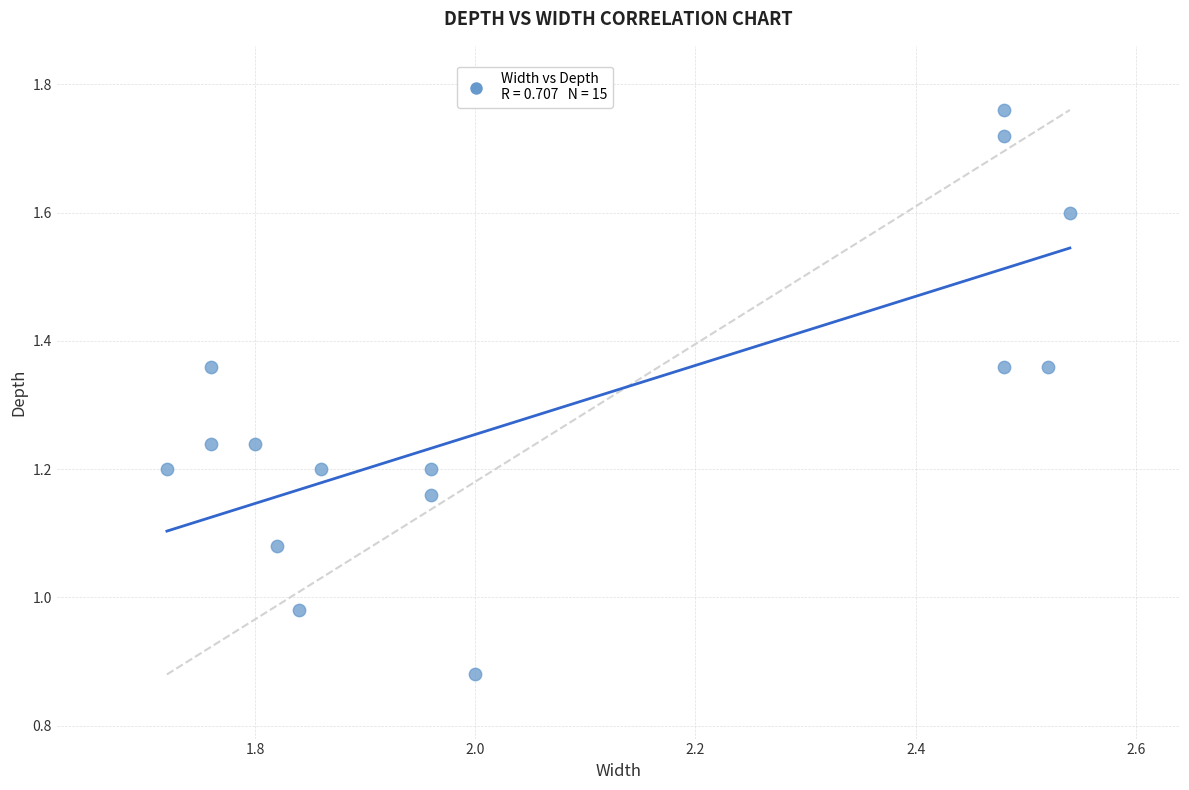

What is the range of X values (max minus min)?

0.8